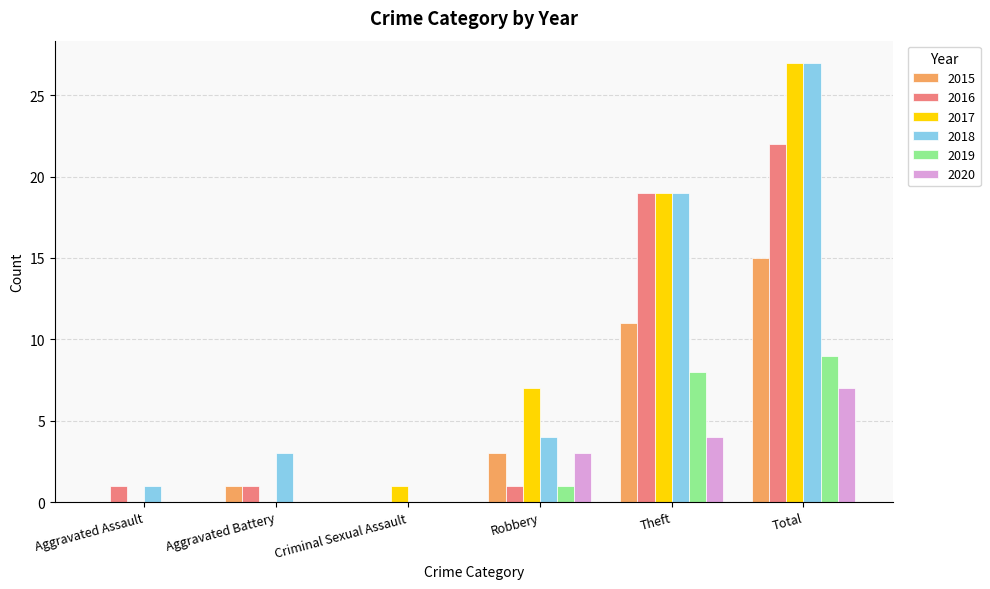

Reading right to left, what are all the values shown in this chart?

2015: 15	11	3	0	1	0
2016: 22	19	1	0	1	1
2017: 27	19	7	1	0	0
2018: 27	19	4	0	3	1
2019: 9	8	1	0	0	0
2020: 7	4	3	0	0	0